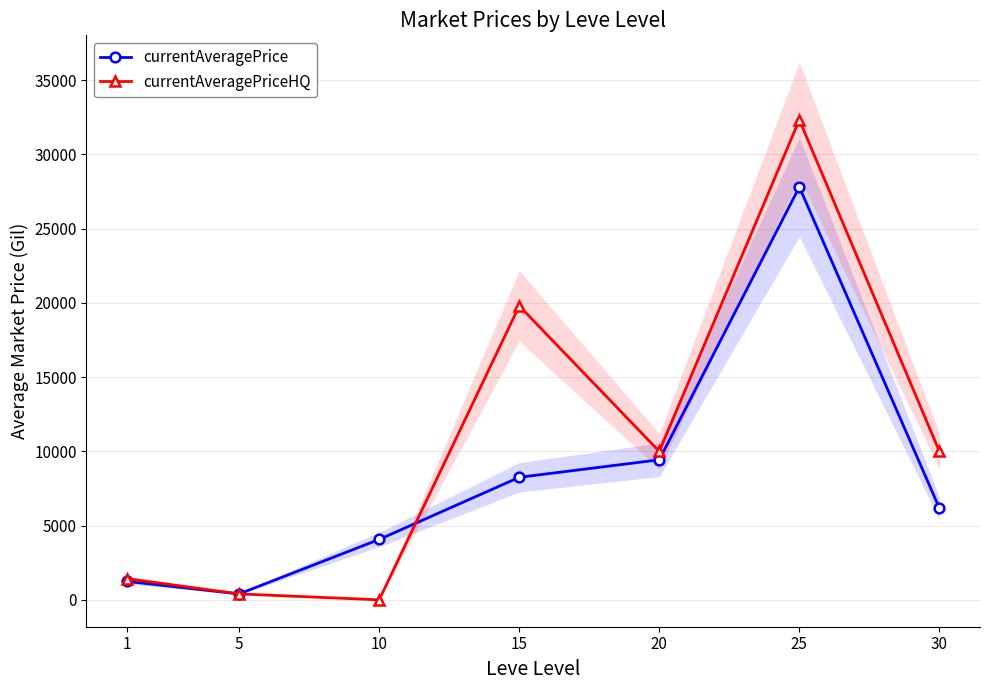

Read the currentAveragePrice value at 25.

27812.2